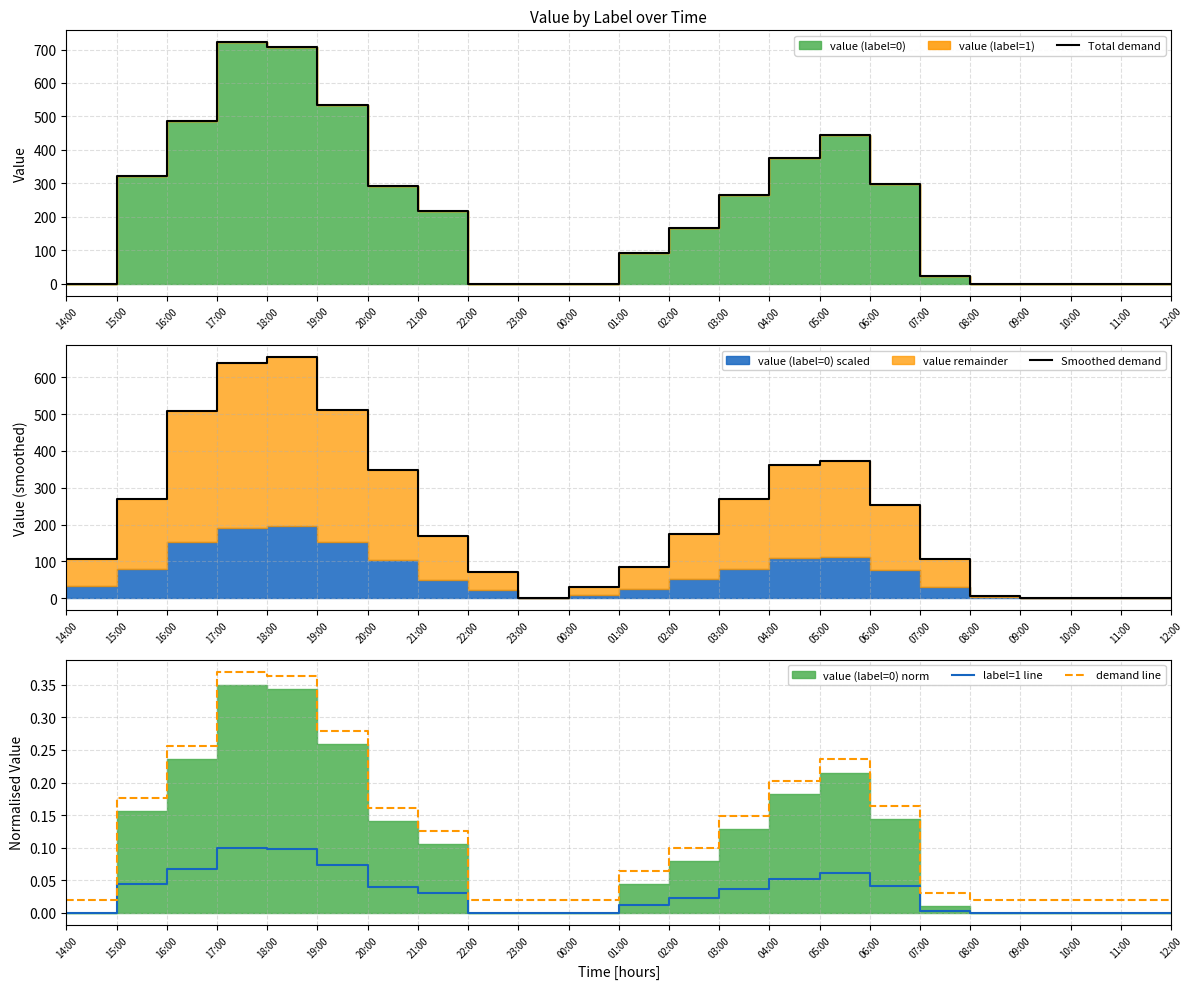

What is the difference between the maximum and second lowest values in the Smoothed demand series?

654.8